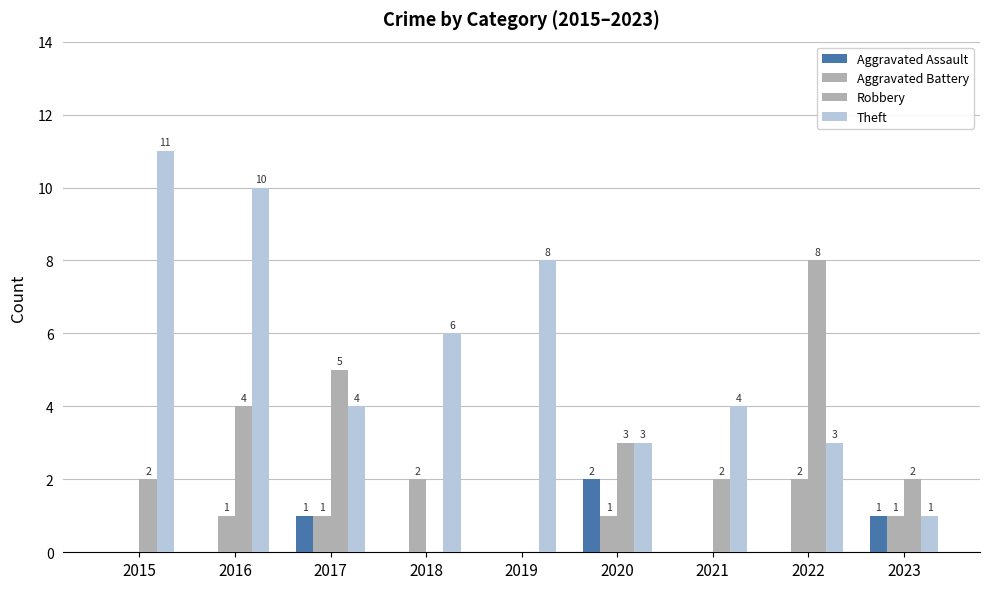

Are the bars horizontal?

No